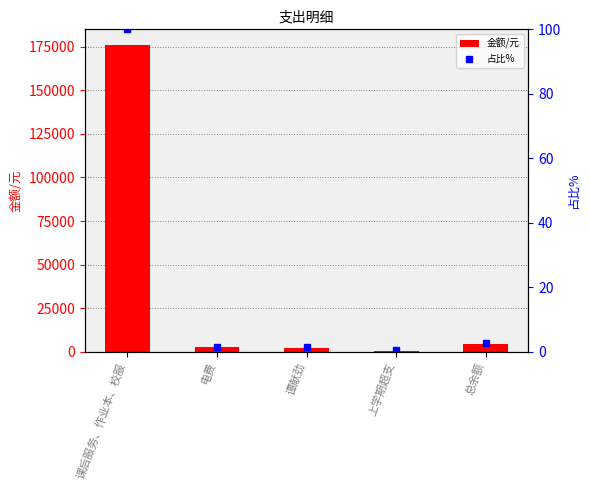

Reading left to right, what are all the values shown in this chart?

金额/元: 课后服务、作业本、校服=176268.0	电费=2449.6	谭献劲=2337.0	上学期超支=621.4	总余额=4597.9
占比%: 课后服务、作业本、校服=100.0	电费=1.4	谭献劲=1.3	上学期超支=0.4	总余额=2.6